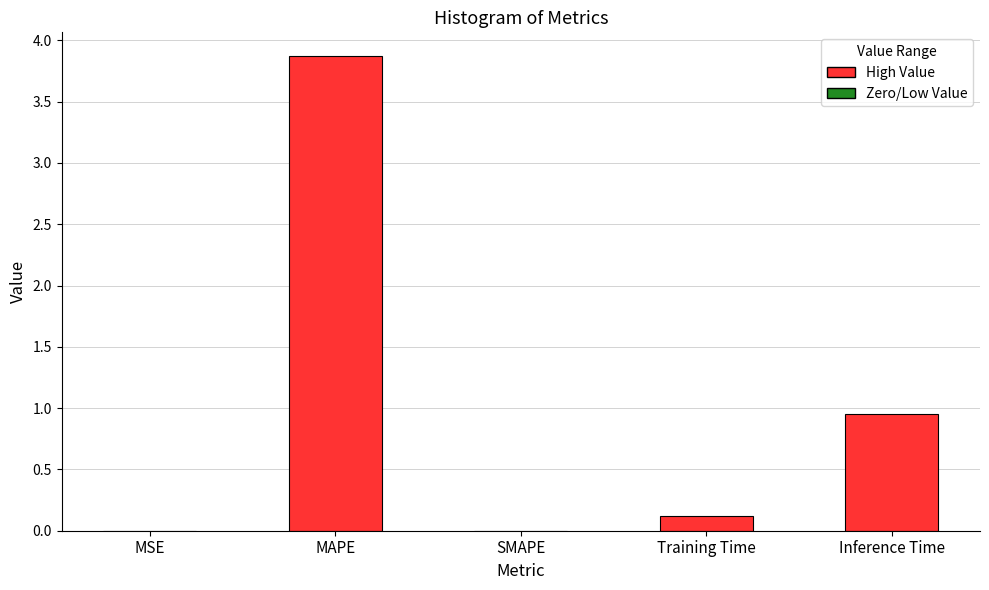

How many series are shown in this chart?

1